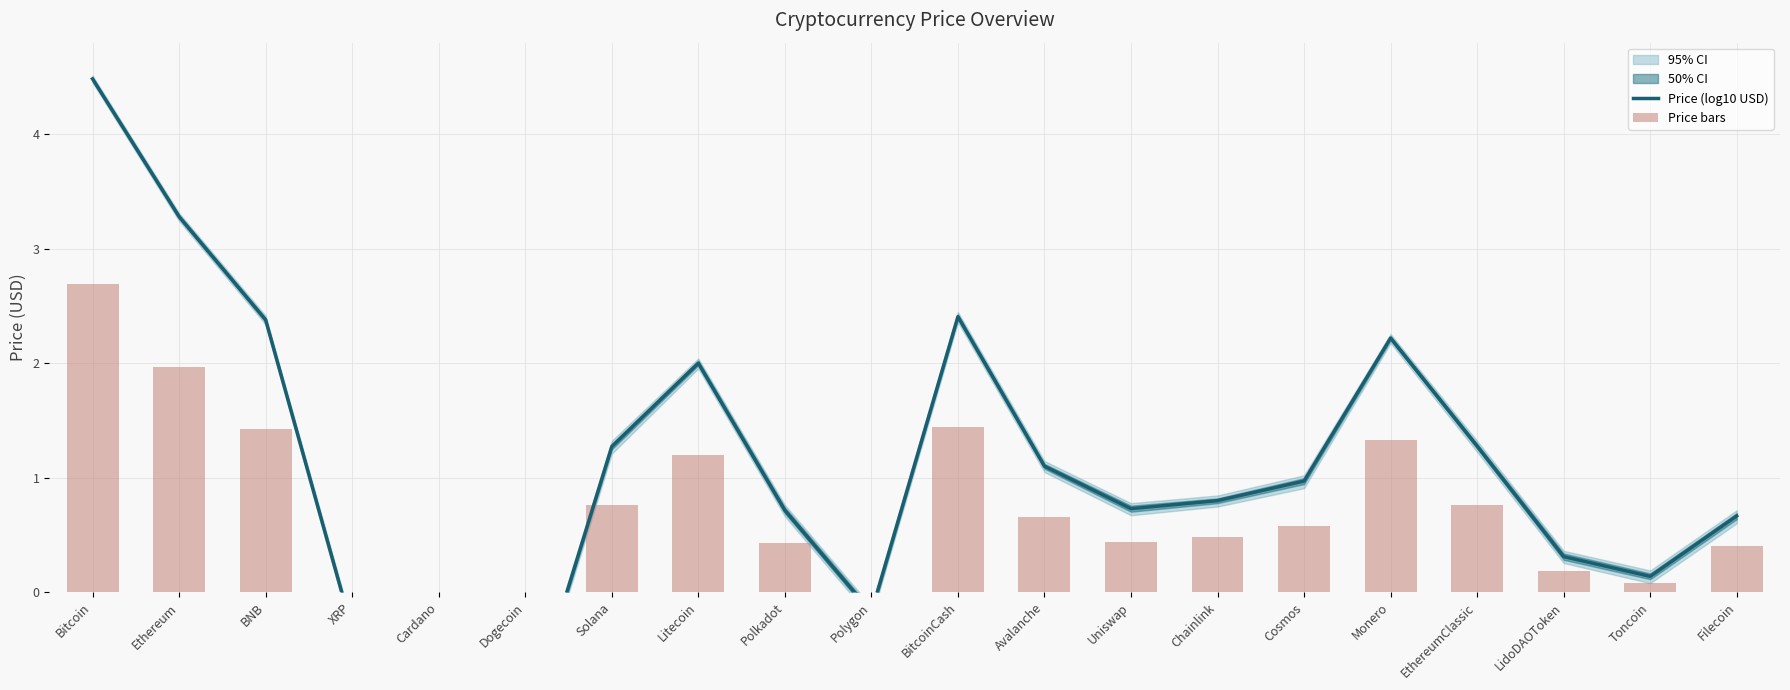

What is the sum of the Price bars values at Uniswap and Avalanche?

1.1